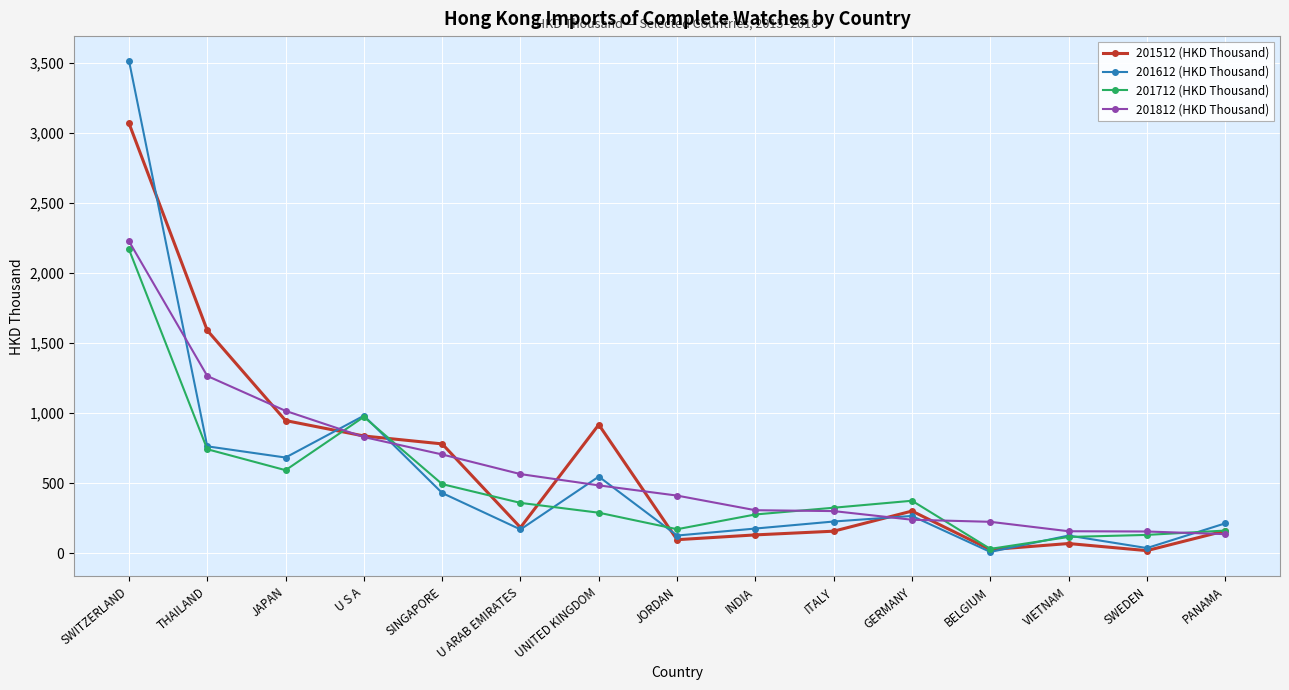

What is the total value across all series at U S A?

3615.8